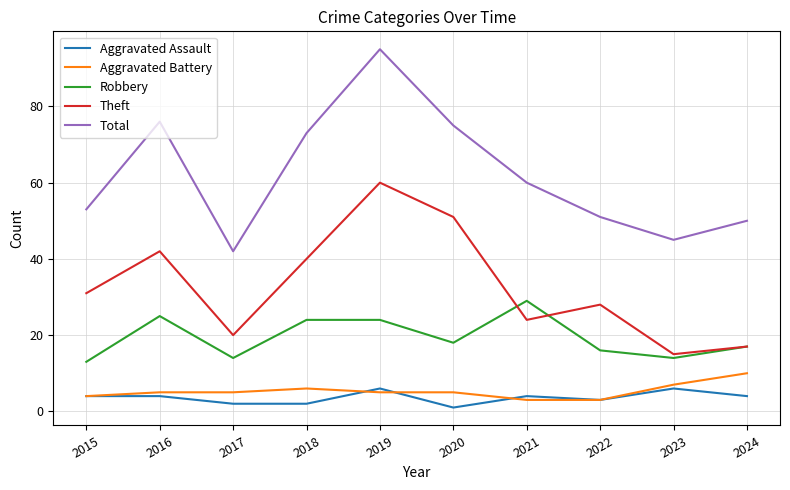

What value does the Aggravated Battery series have at 2023?

7